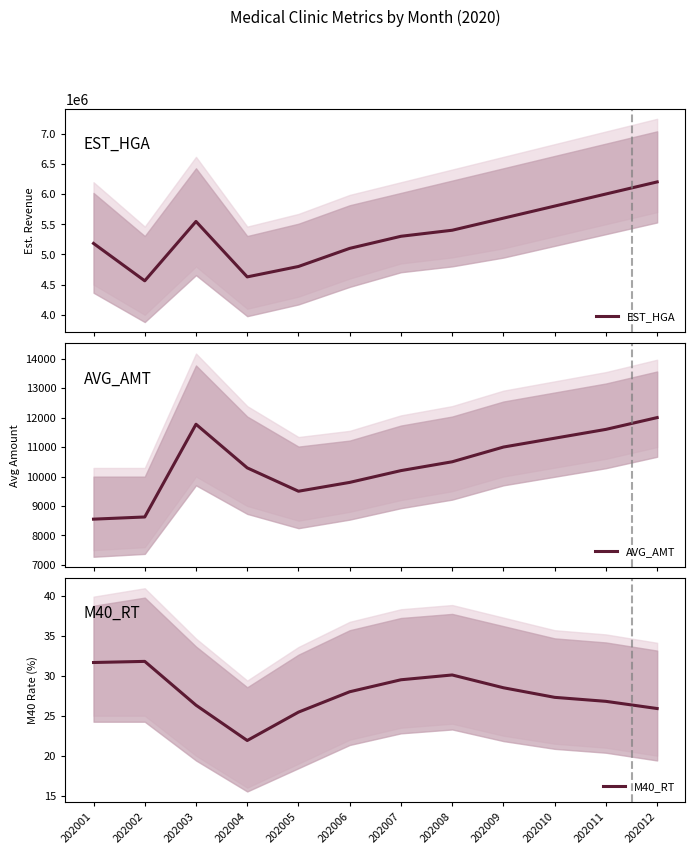

What is the sum of all AVG_AMT values?

125145